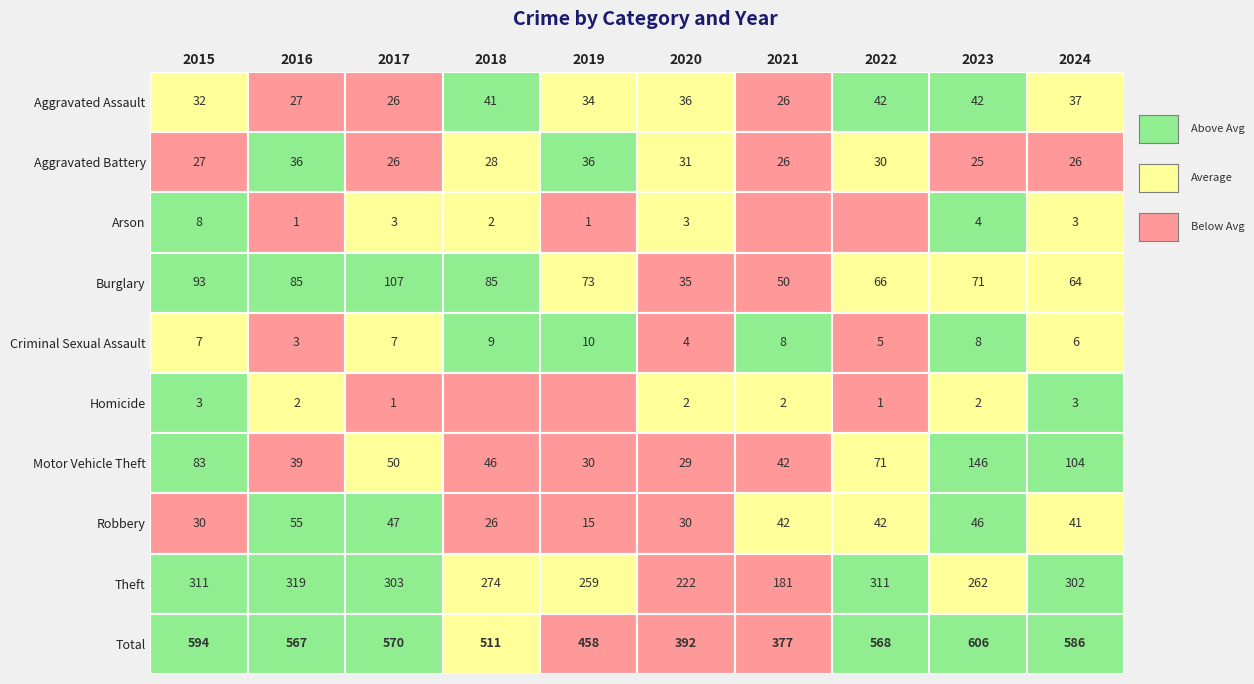

Is the value of Aggravated Battery at 2019 greater than the value of Homicide at 2019?

Yes